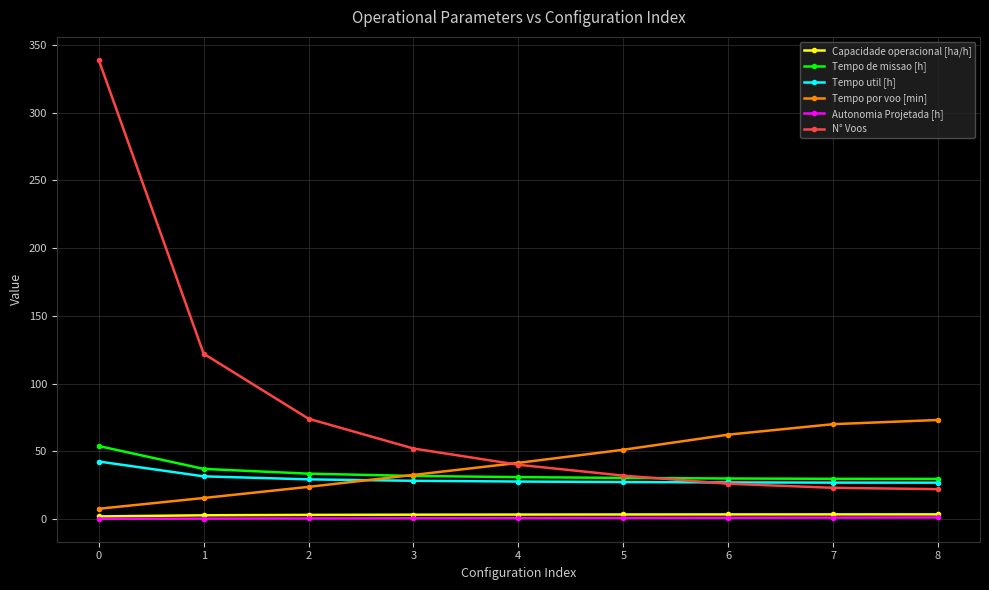

True or false: Capacidade operacional [ha/h] and N° Voos cross at least once.

False